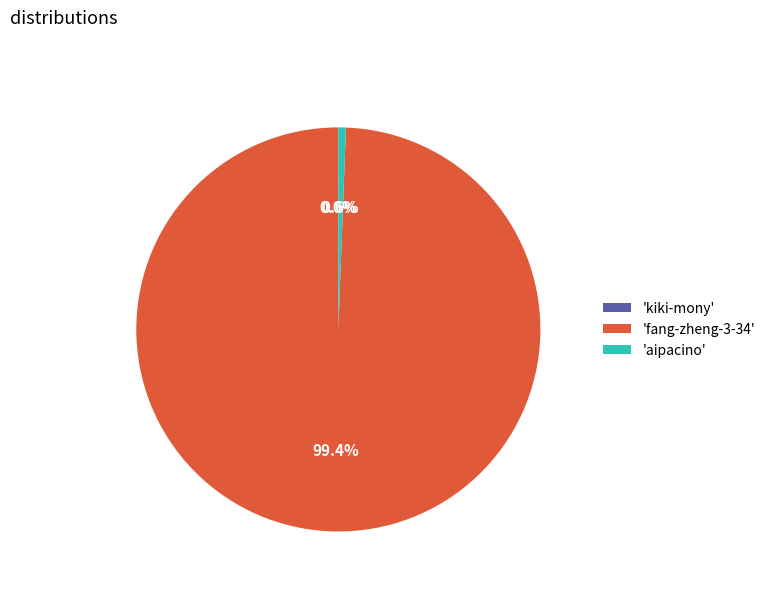

Which category has the biggest portion of the pie?

'fang-zheng-3-34'